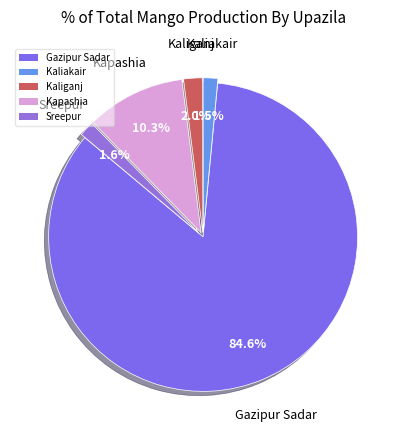

What is the total percentage of Sreepur and Gazipur Sadar?

86.2%